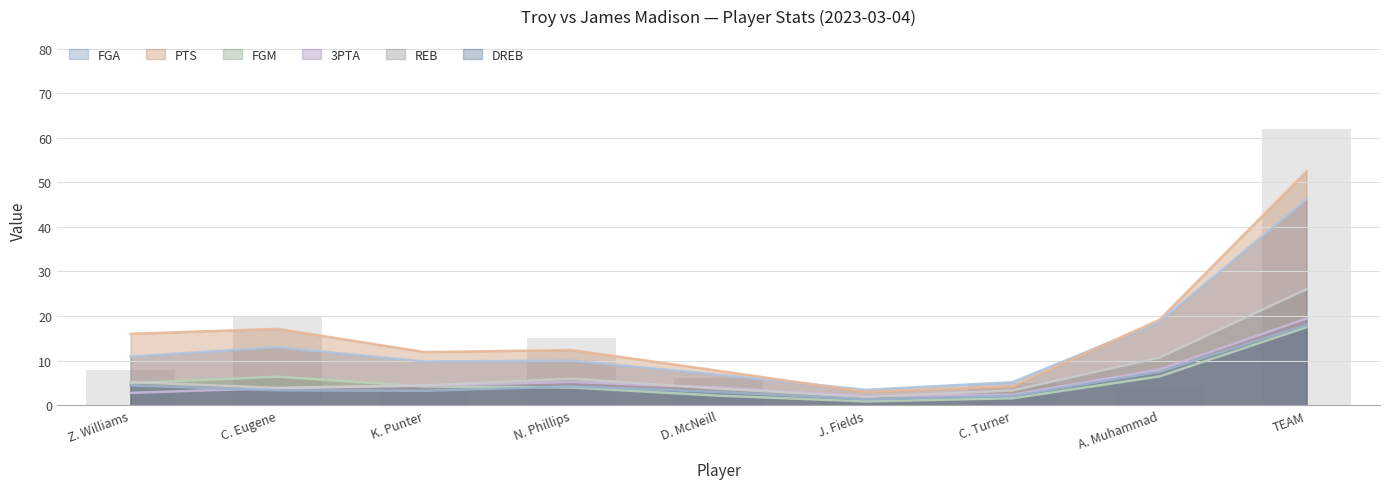

At which label does DREB first exceed 3?

Z. Williams